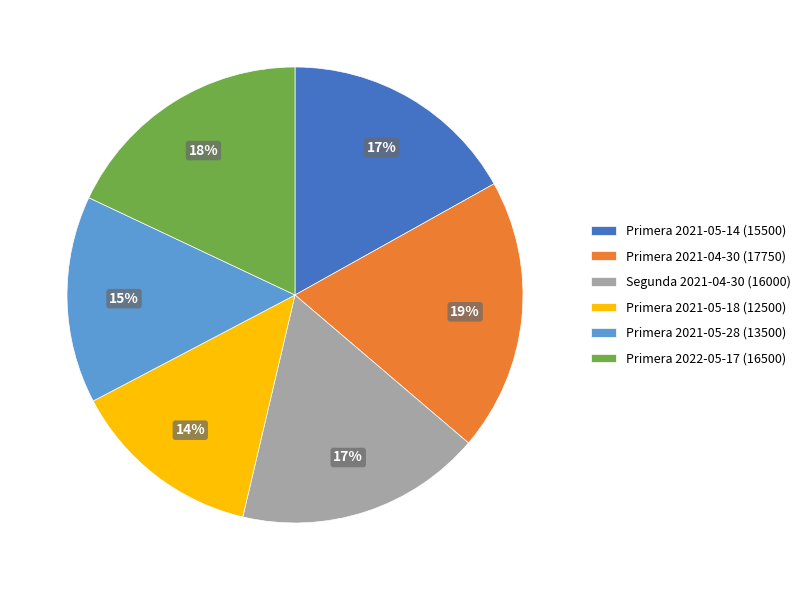

Is the sum of Primera 2021-04-30 (17750) and Segunda 2021-04-30 (16000) greater than half?

No